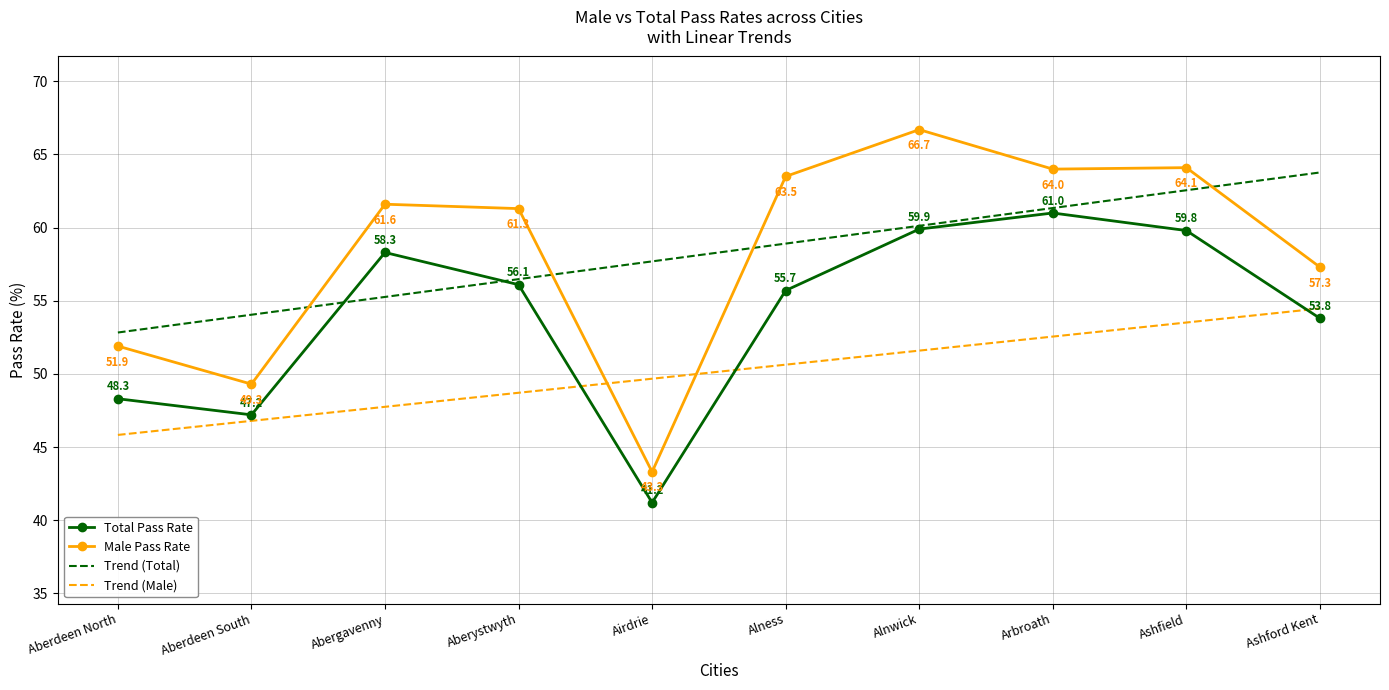

How many distinct data groups are displayed?

4